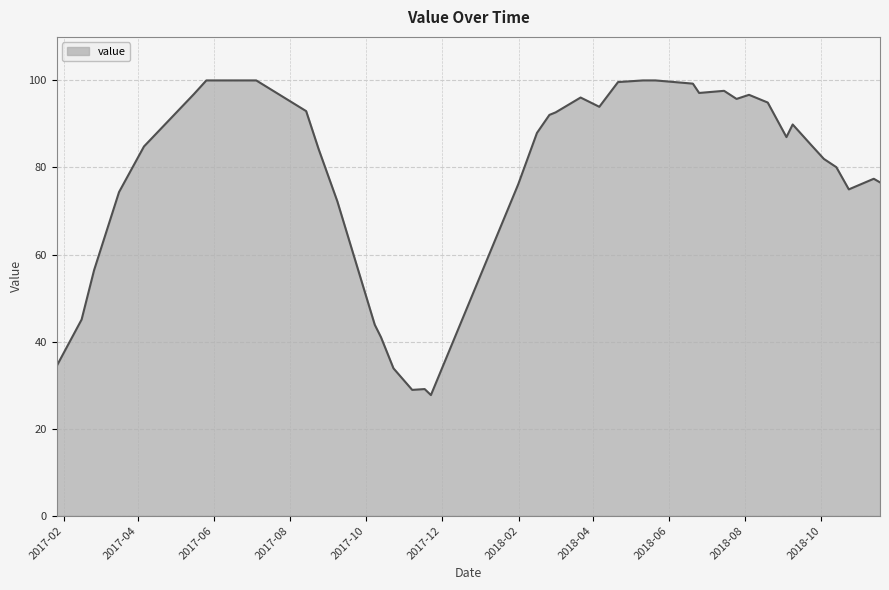

Reading left to right, what are all the values shown in this chart?

2017-01-26=34.4	2017-02-15=45.1	2017-02-25=56.4	2017-03-17=74.3	2017-04-06=84.8	2017-05-16=96.8	2017-05-26=100.0	2017-07-05=100.0	2017-08-14=93.0	2017-08-24=84.2	2017-09-08=72.2	2017-10-08=43.9	2017-10-13=41.0	2017-10-23=33.9	2017-11-07=28.9	2017-11-17=29.1	2017-11-22=27.7	2018-01-31=76.1	2018-02-15=87.9	2018-02-25=92.1	2018-03-02=92.7	2018-03-22=96.1	2018-04-06=93.9	2018-04-21=99.6	2018-05-11=100.0	2018-05-21=100.0	2018-06-20=99.3	2018-06-25=97.1	2018-07-15=97.6	2018-07-25=95.8	2018-08-04=96.7	2018-08-19=94.9	2018-09-03=87.0	2018-09-08=89.9	2018-09-23=85.1	2018-10-03=82.0	2018-10-13=80.1	2018-10-23=75.0	2018-11-12=77.4	2018-11-17=76.6